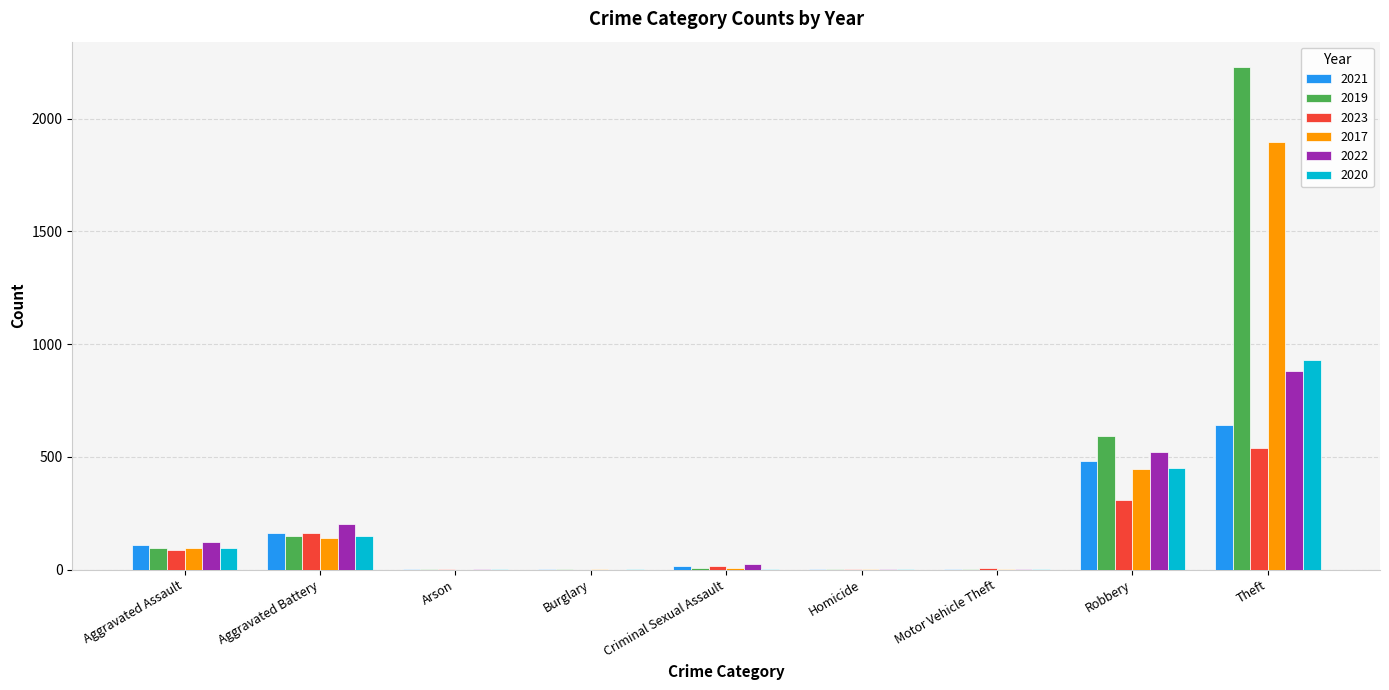

Read the 2019 value at Aggravated Battery.

148